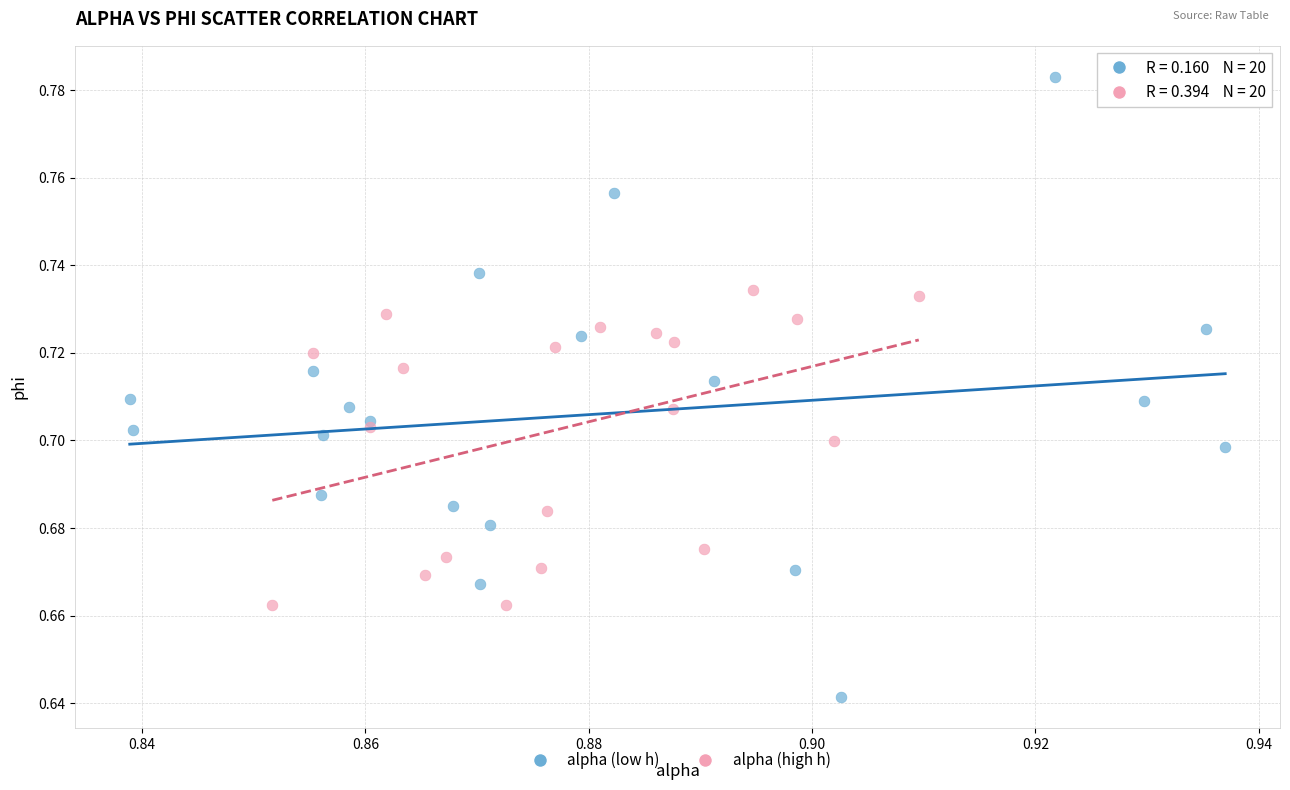

Which series reaches the maximum Y coordinate?

alpha (low h)